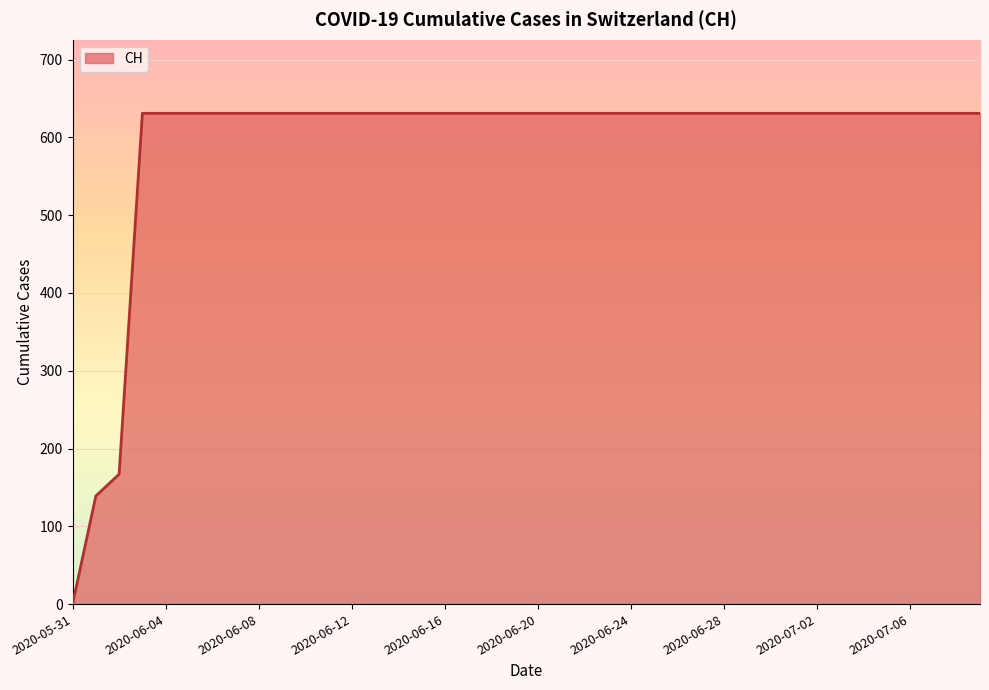

What is the difference between the maximum and minimum values?

631